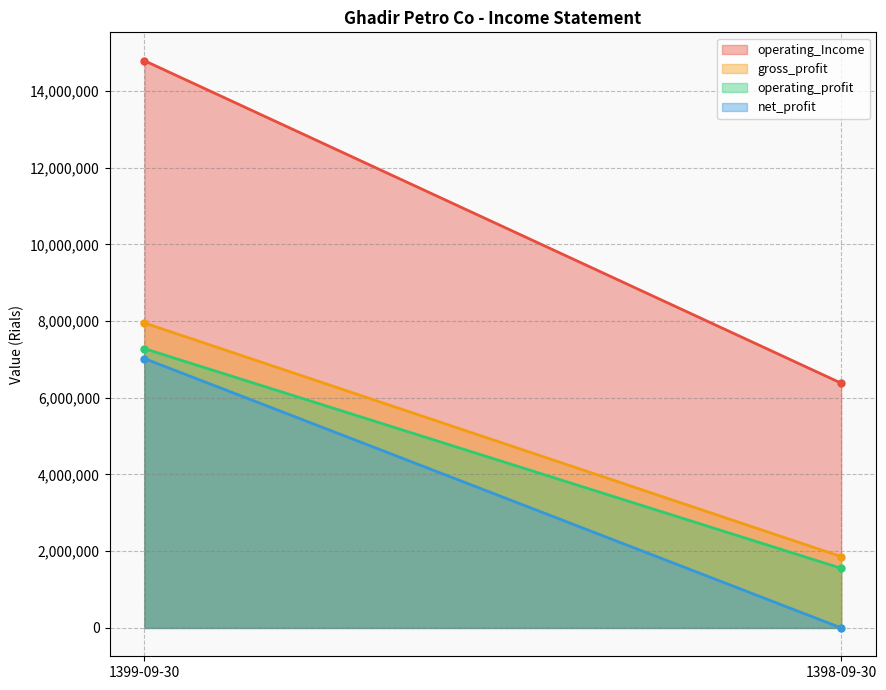

Does the chart have visible grid lines?

Yes